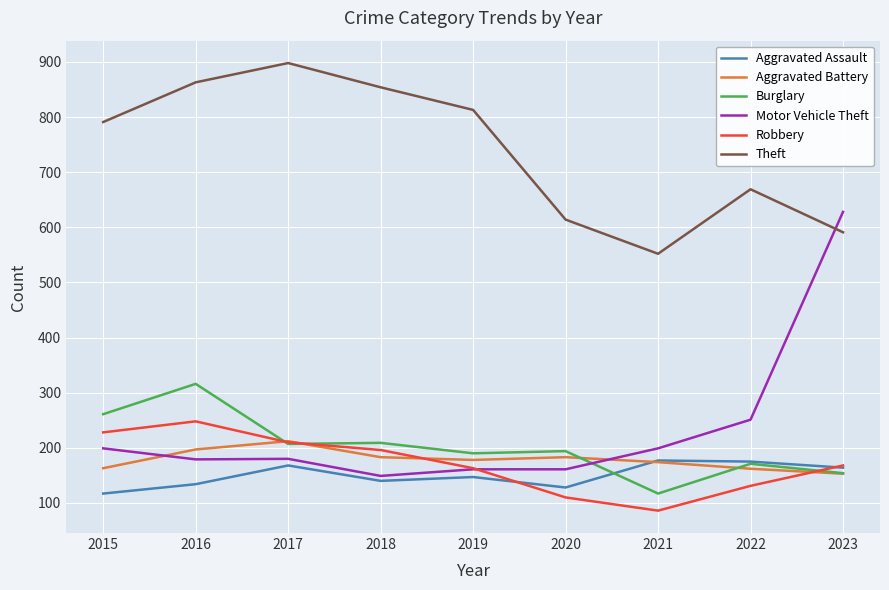

Where is the first local maximum for Theft?

2017